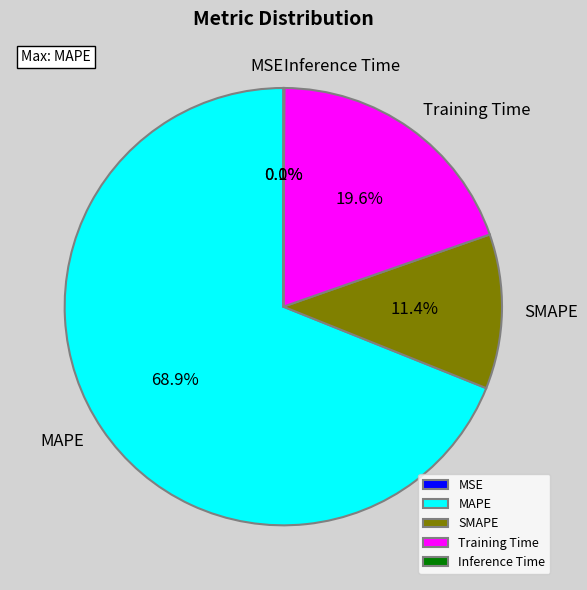

Which slice represents more than half of the pie?

MAPE